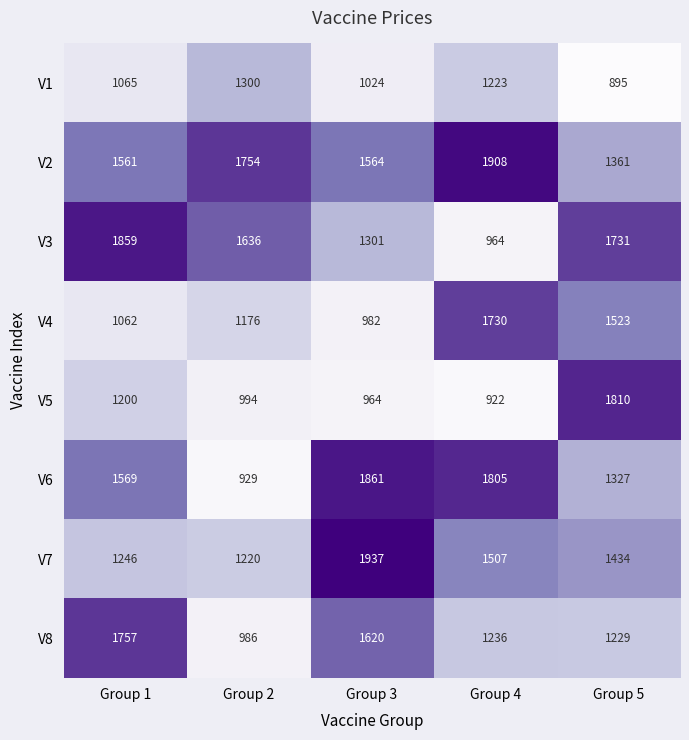

What is the maximum value shown in the chart?

1937